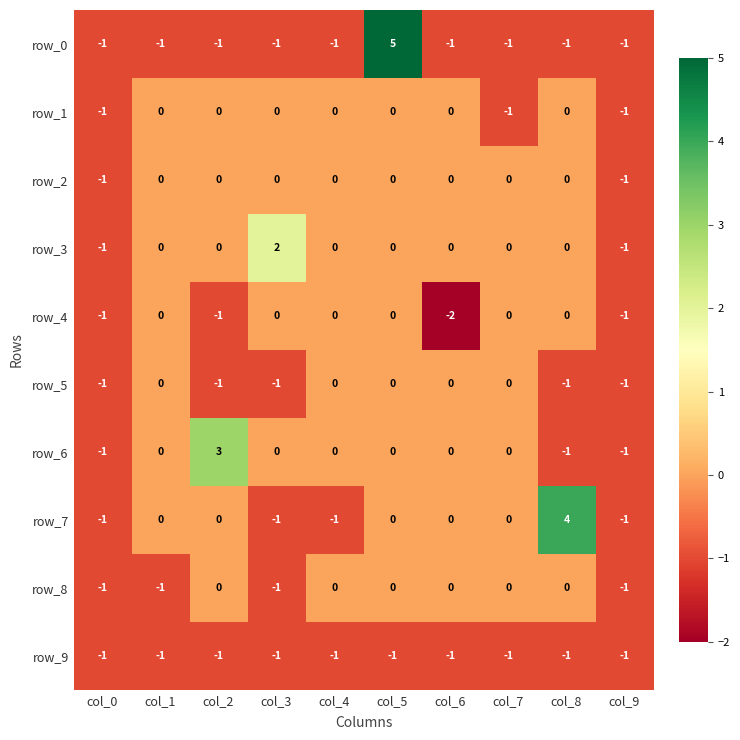

The value of row_7 at col_0 is -1. True or false?

True